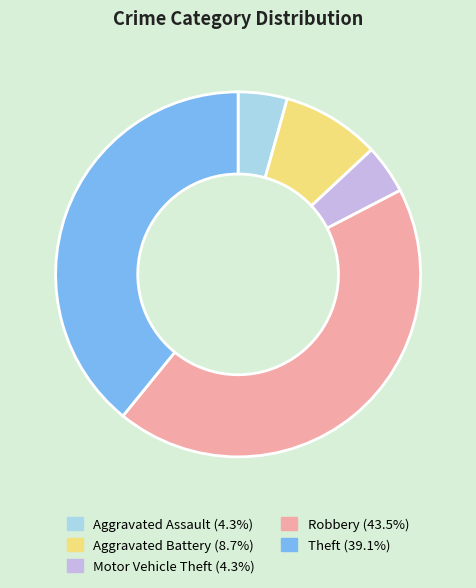

Is there a majority slice in this chart?

No